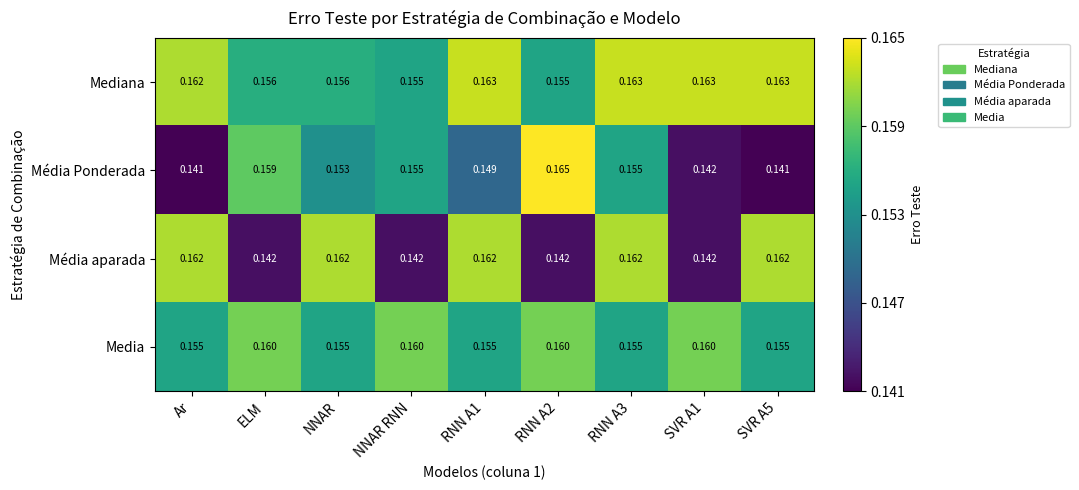

Which series has the largest range (max minus min)?

Média Ponderada